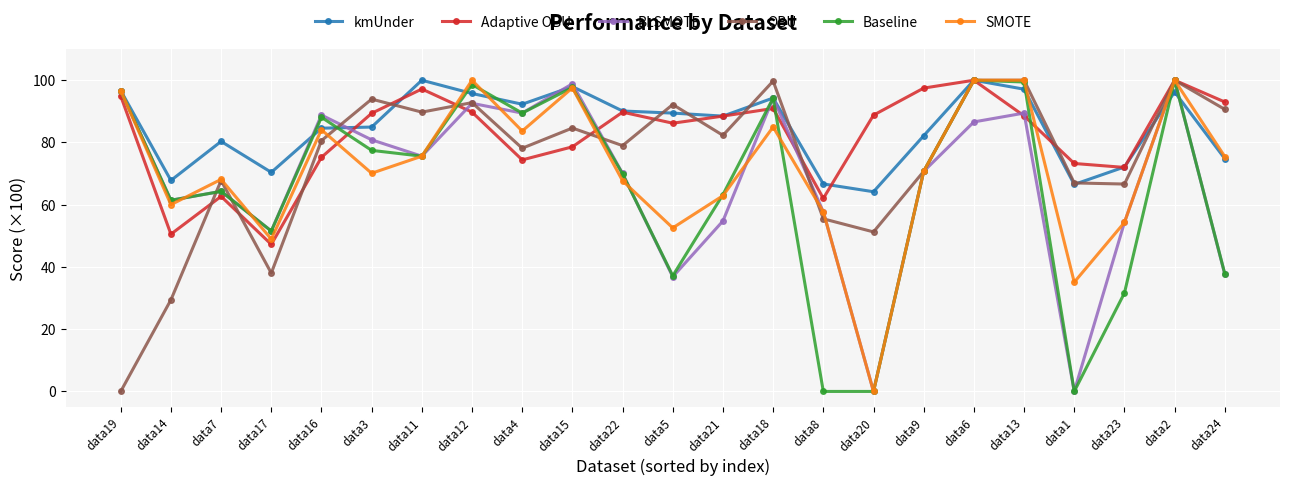

In OBU, how many points are higher than both neighbors (excluding endpoints)?

7